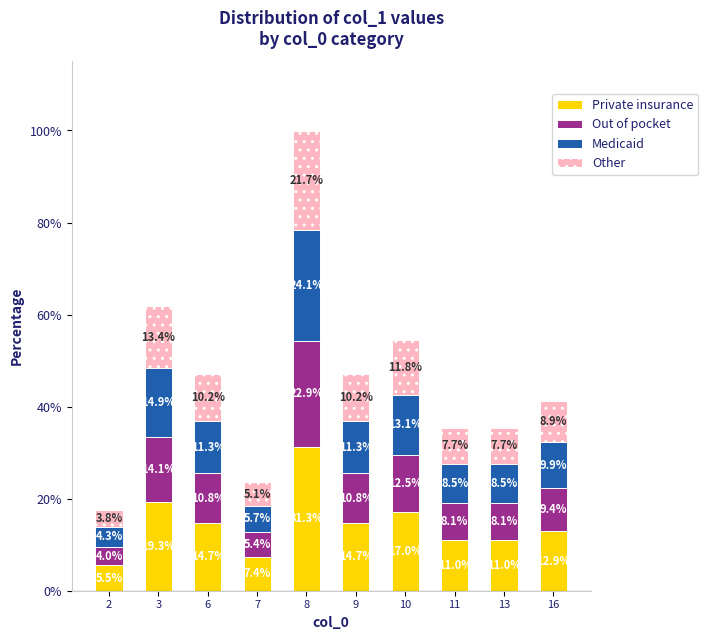

True or false: Private insurance has a value of 31.3 at 8.

True